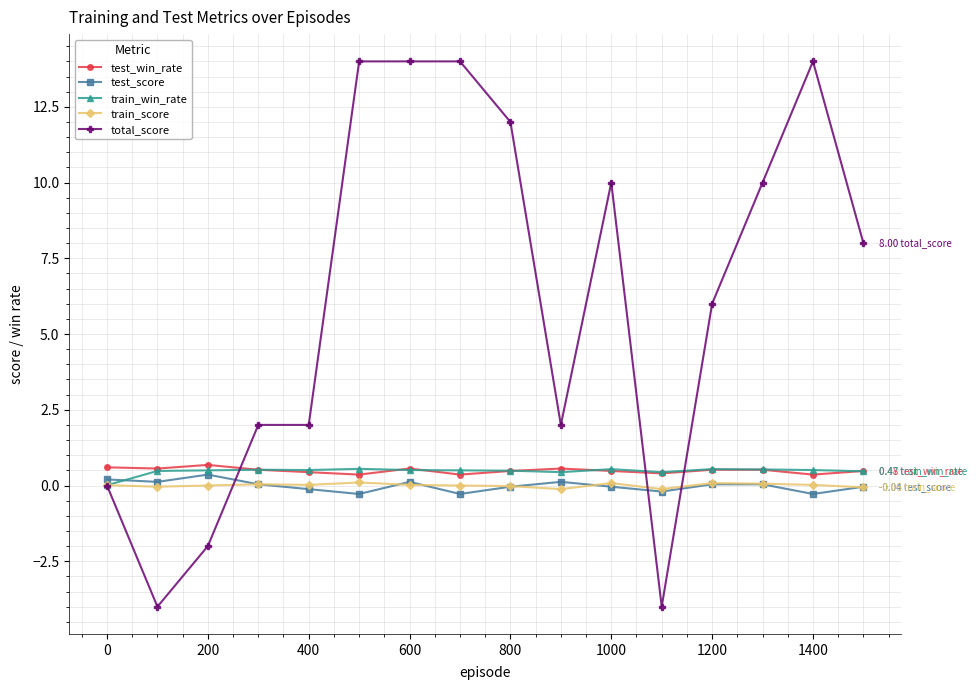

True or false: test_score and total_score intersect in this chart.

True